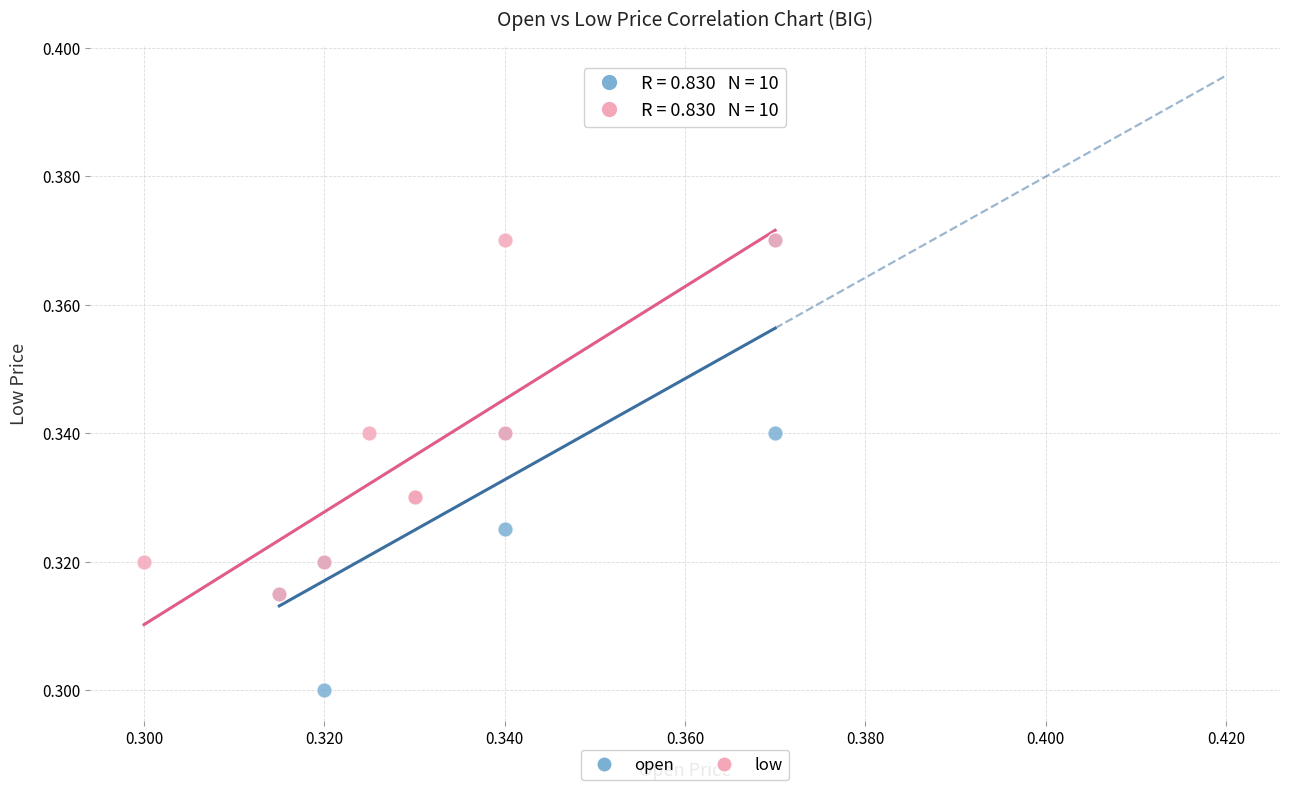

Which series has the widest spread of Y values?

open